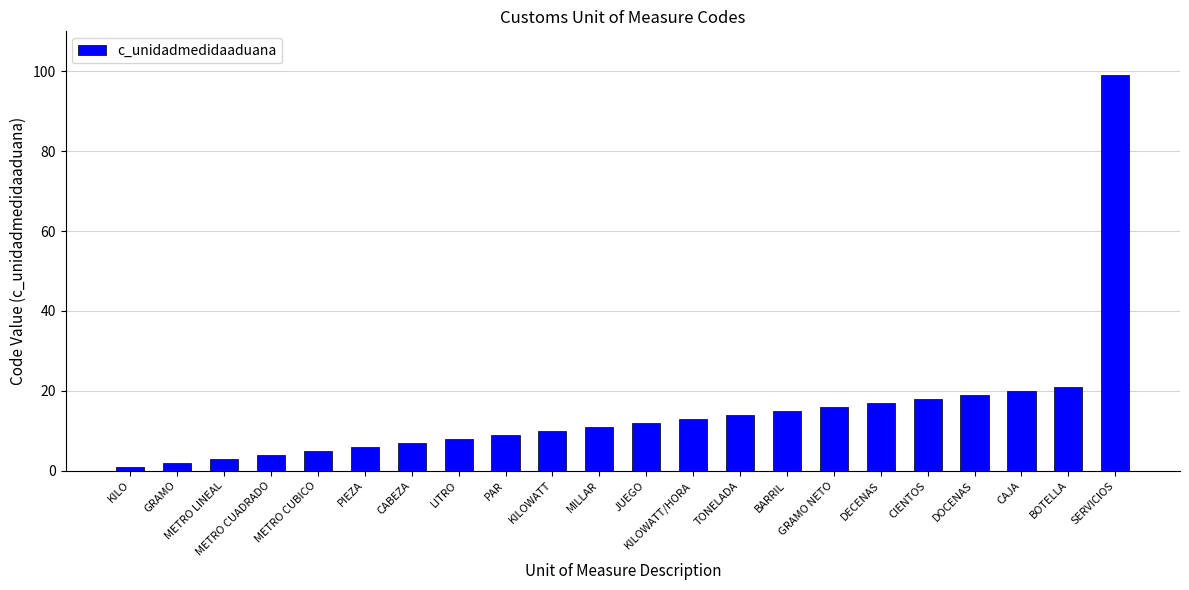

Read the value at DECENAS, to the nearest 5.

15